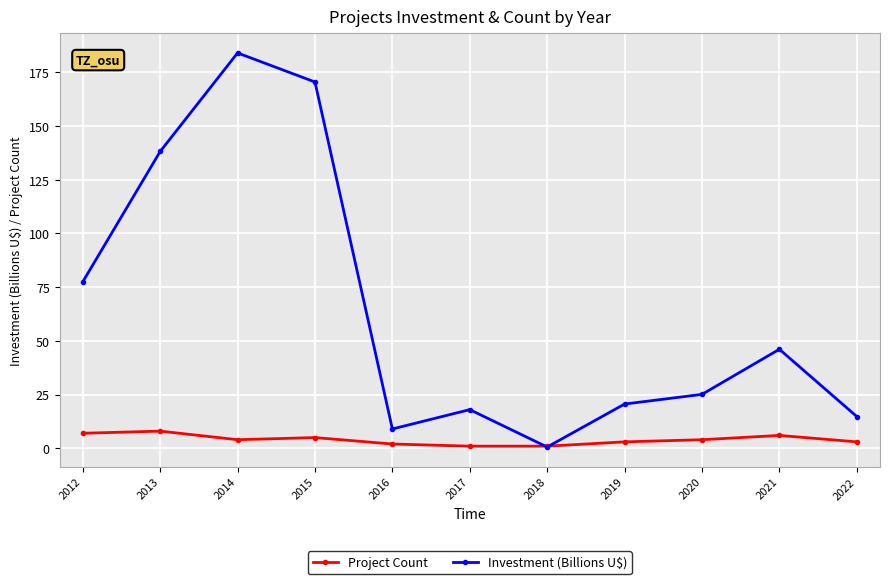

How many interior local valleys does the Investment (Billions U$) series have?

2